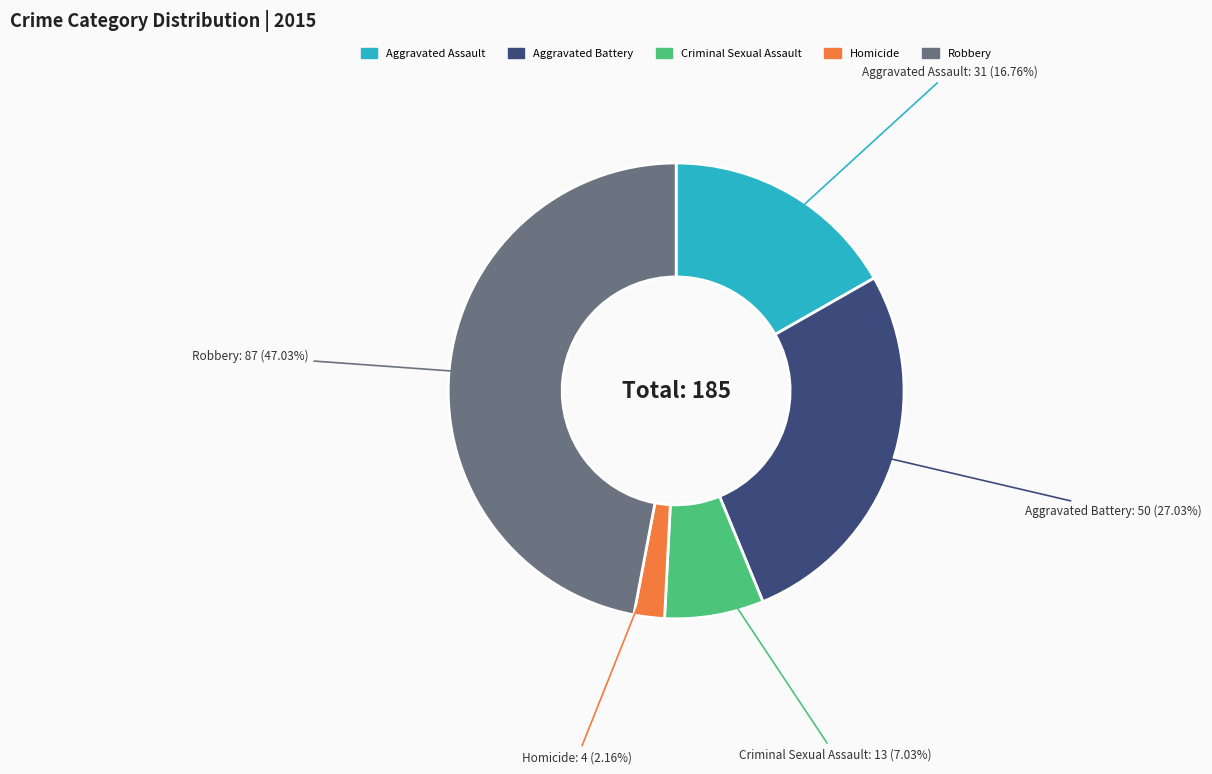

Rank the categories by value from highest to lowest.

Robbery, Aggravated Battery, Aggravated Assault, Criminal Sexual Assault, Homicide